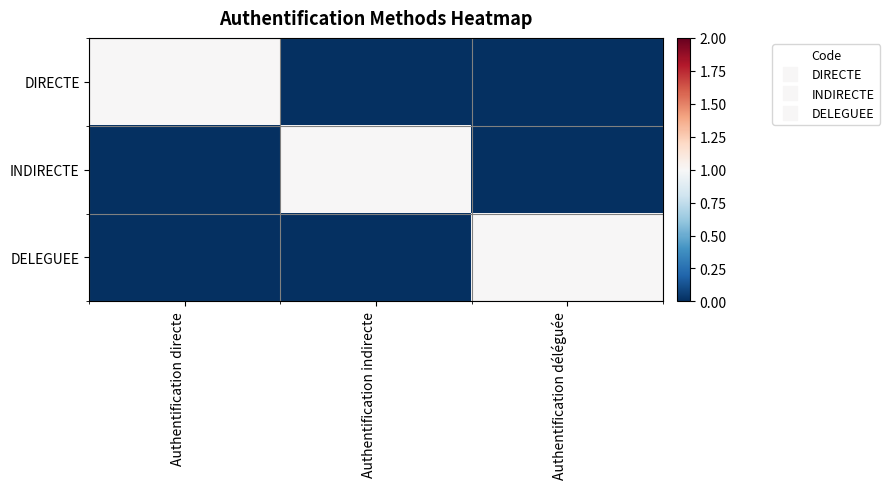

Which series has the widest spread of values?

DIRECTE